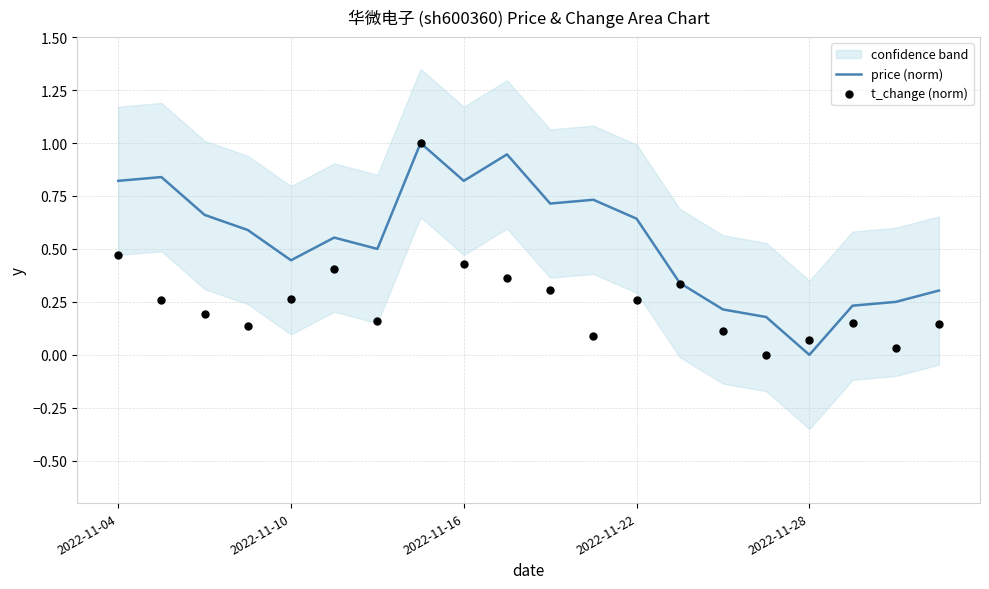

Which series contains the lowest Y value?

price (norm)